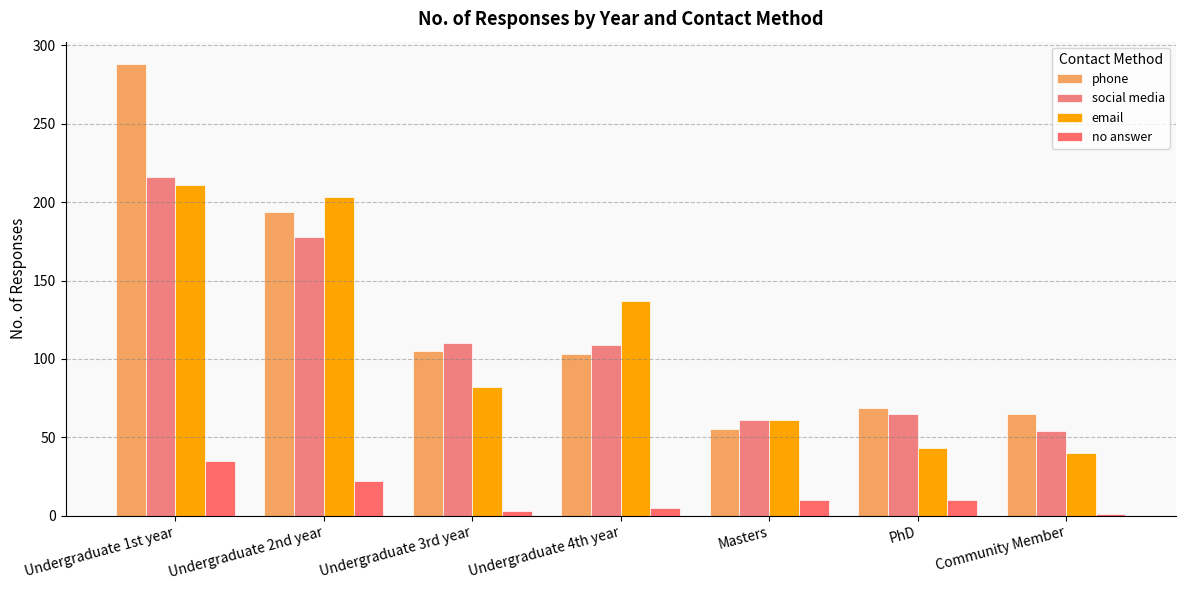

What is the maximum value for email?

211